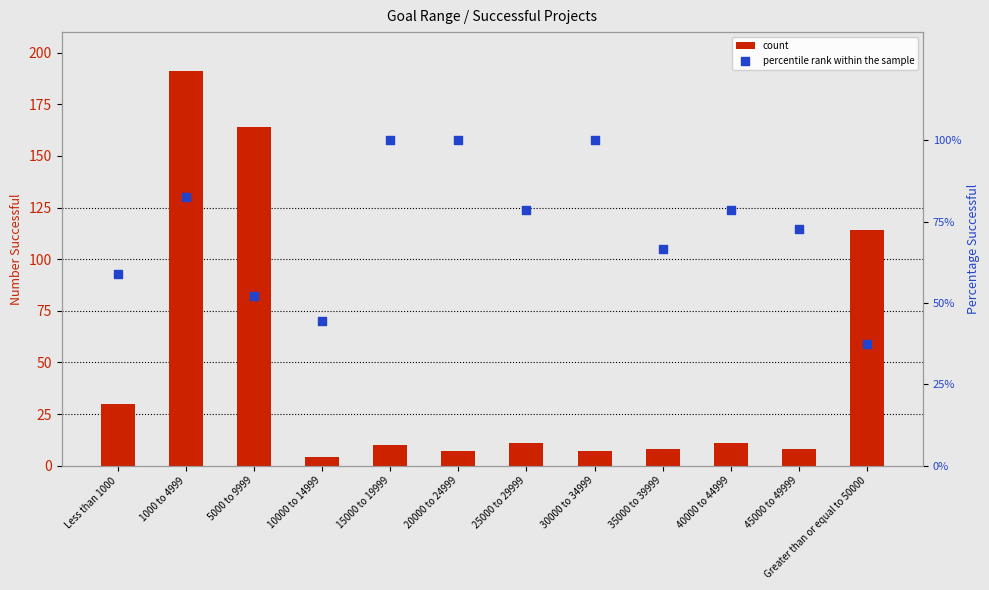

Is the value of count at 5000 to 9999 greater than the value of percentile rank within the sample at 25000 to 29999?

Yes